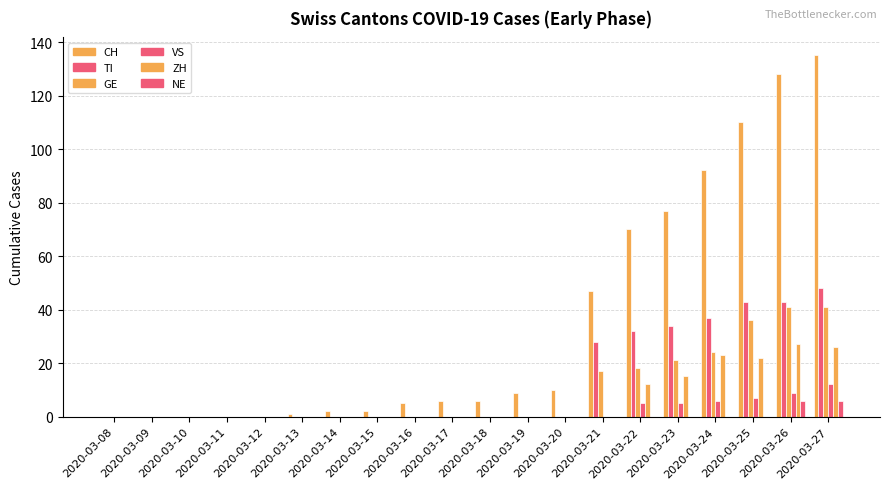

How many series are shown in this chart?

6